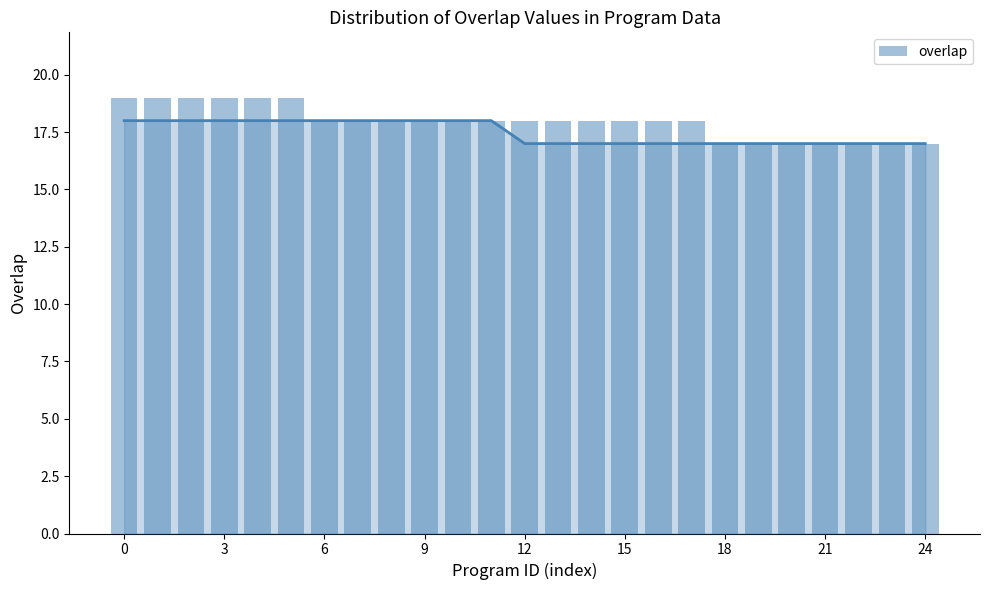

What is the label of the 4th bar from the right?

21